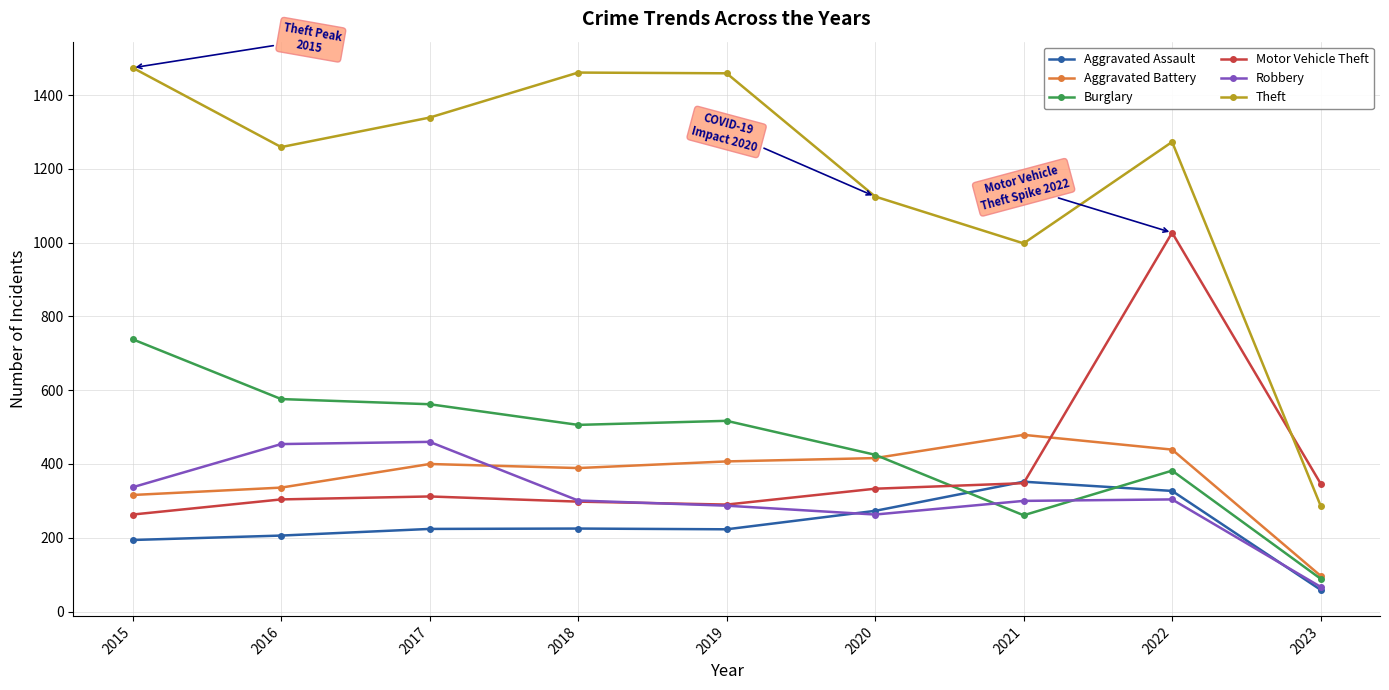

How many times do Motor Vehicle Theft and Theft cross each other?

1